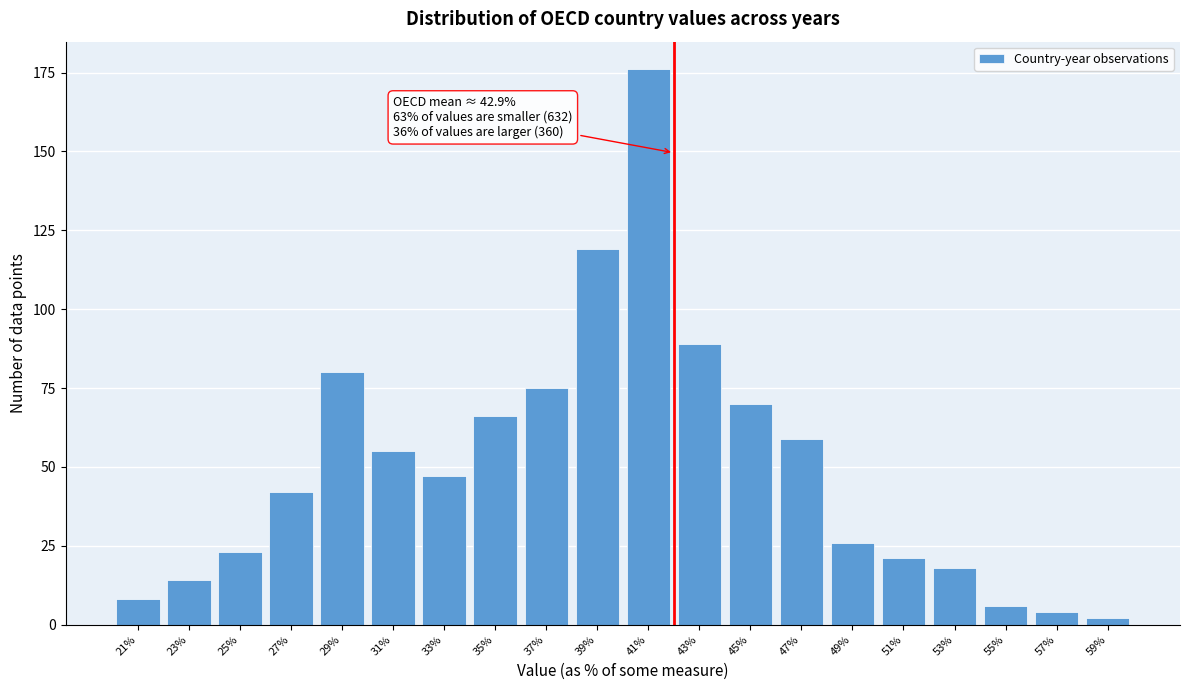

Reading left to right, extract all data points from this chart.

21%=8	23%=14	25%=23	27%=42	29%=80	31%=55	33%=47	35%=66	37%=75	39%=119	41%=176	43%=89	45%=70	47%=59	49%=26	51%=21	53%=18	55%=6	57%=4	59%=2